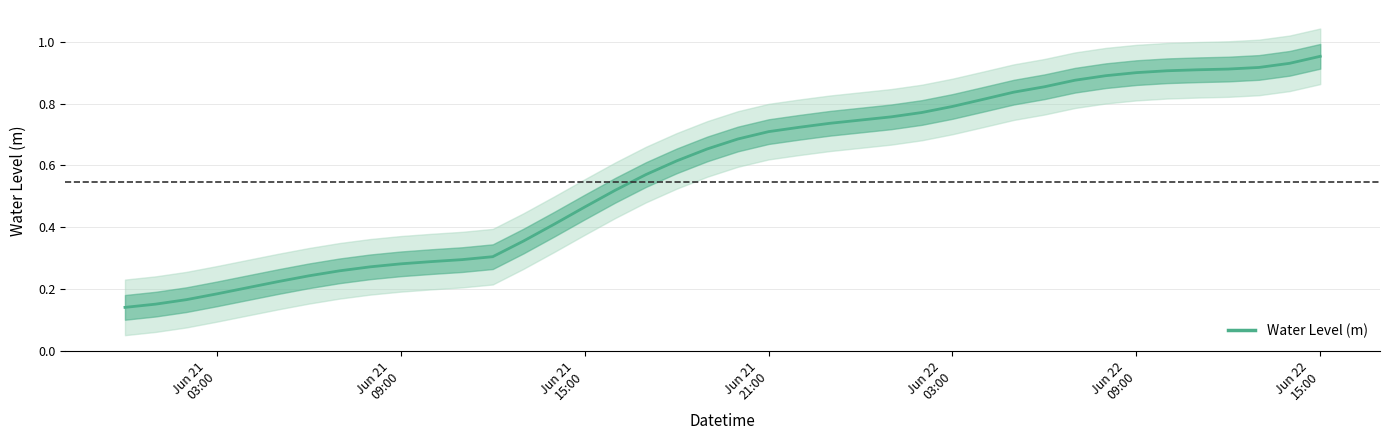

What is the difference between the maximum and minimum values?

0.8